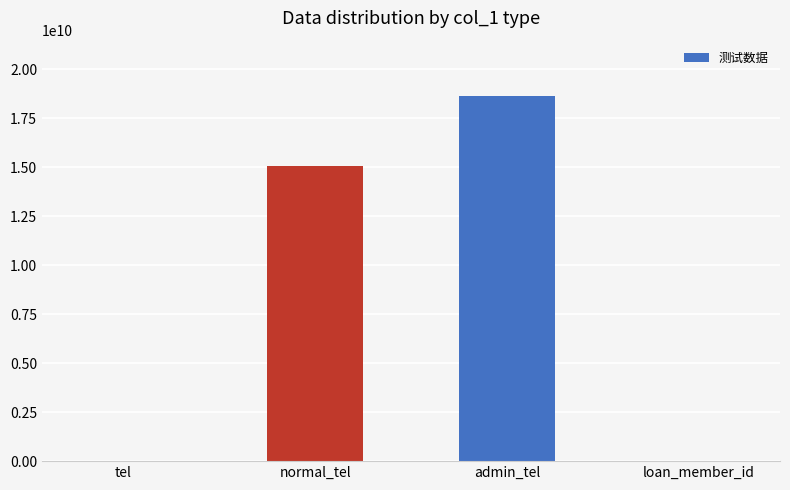

What is the sum of the values at normal_tel and loan_member_id?

15036578407